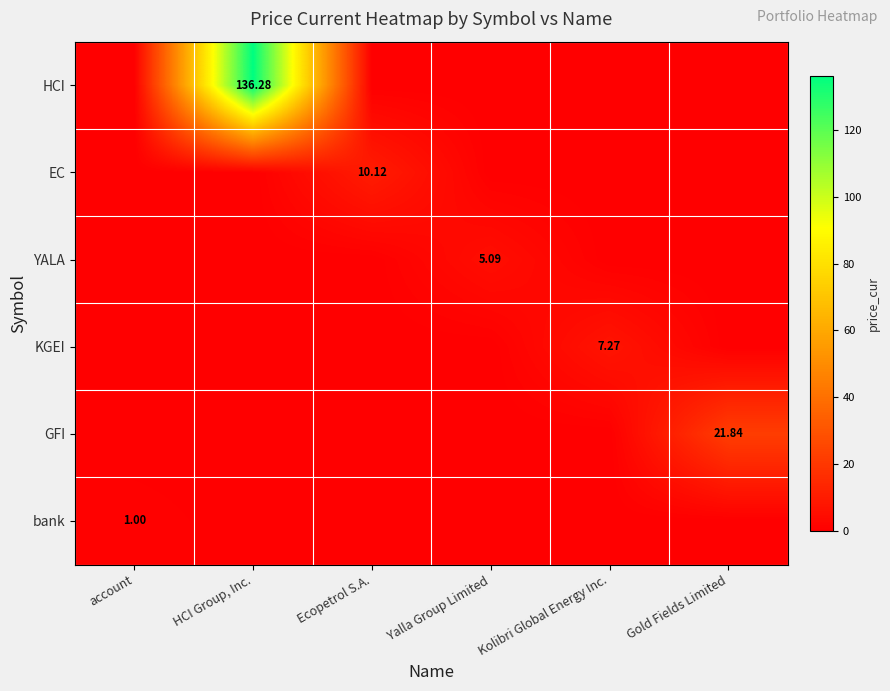

At Gold Fields Limited, list the series in order from smallest to largest.

HCI, EC, YALA, KGEI, bank, GFI